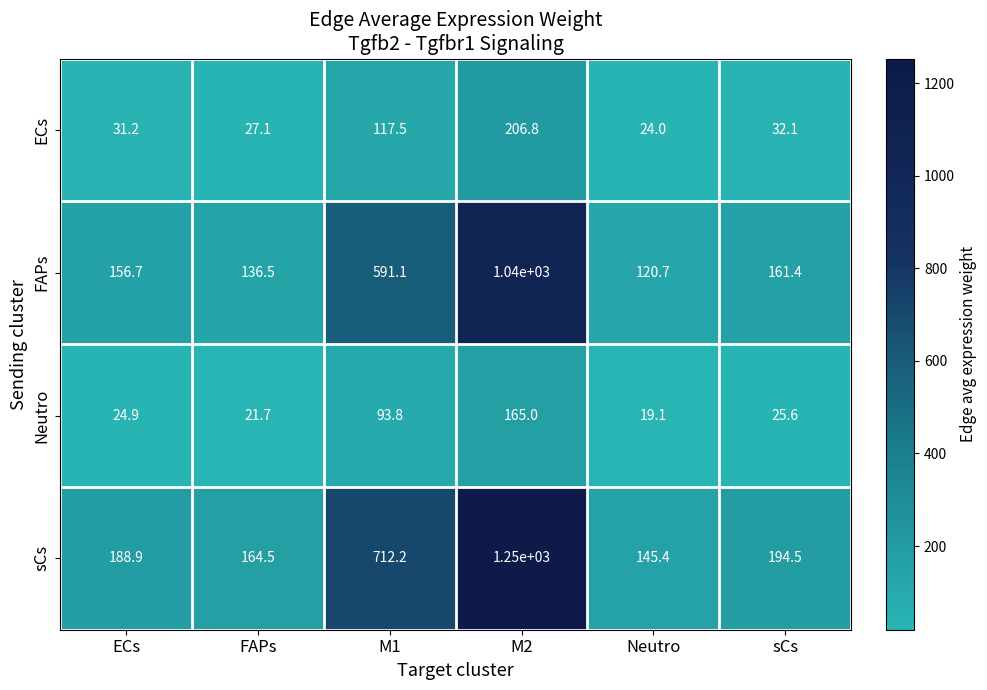

At Neutro, list the series in order from smallest to largest.

Neutro, ECs, FAPs, sCs